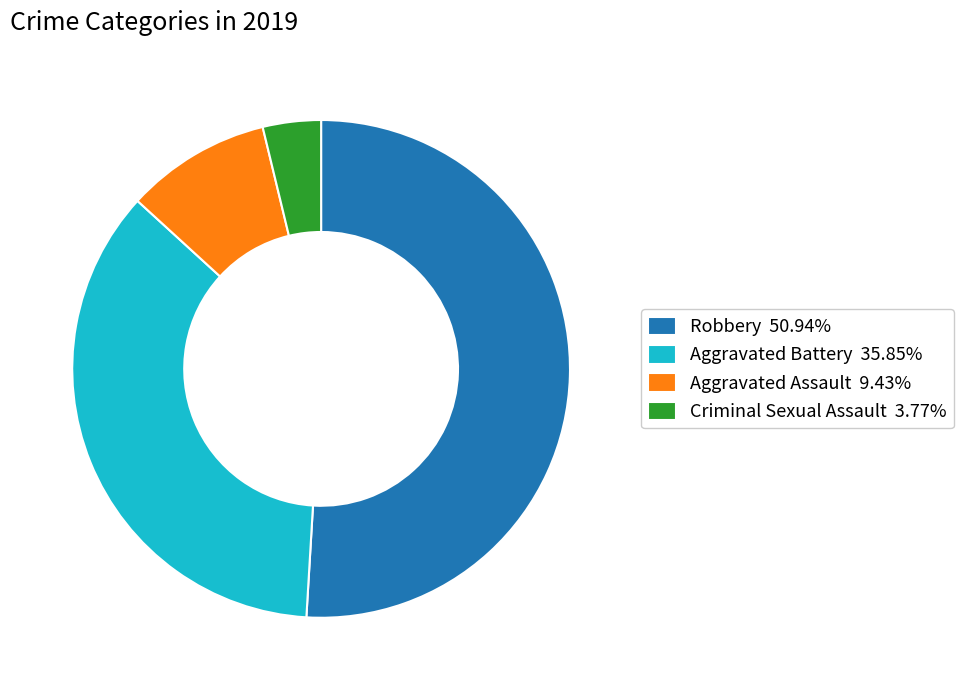

Does Robbery 50.94% account for over 50% of the chart?

Yes